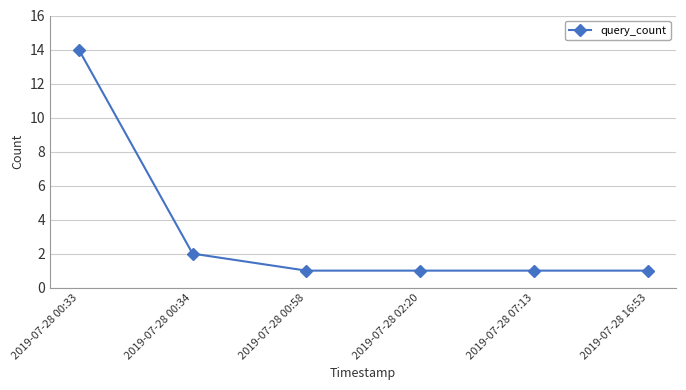

Reading left to right, extract all data points from this chart.

2019-07-28 00:33=14	2019-07-28 00:34=2	2019-07-28 00:58=1	2019-07-28 02:20=1	2019-07-28 07:13=1	2019-07-28 16:53=1